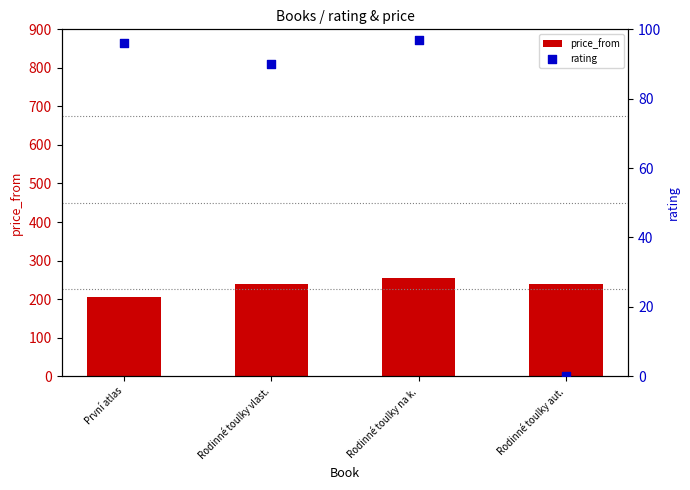

At which category is the sum across all series the highest?

Rodinné toulky na k.